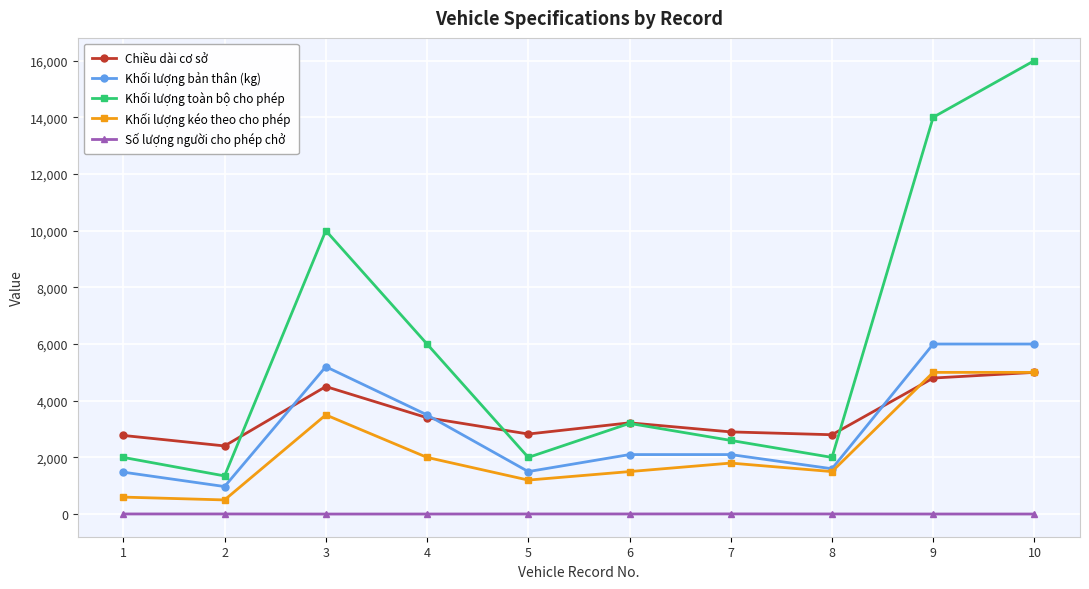

What is the greatest value displayed?

16000